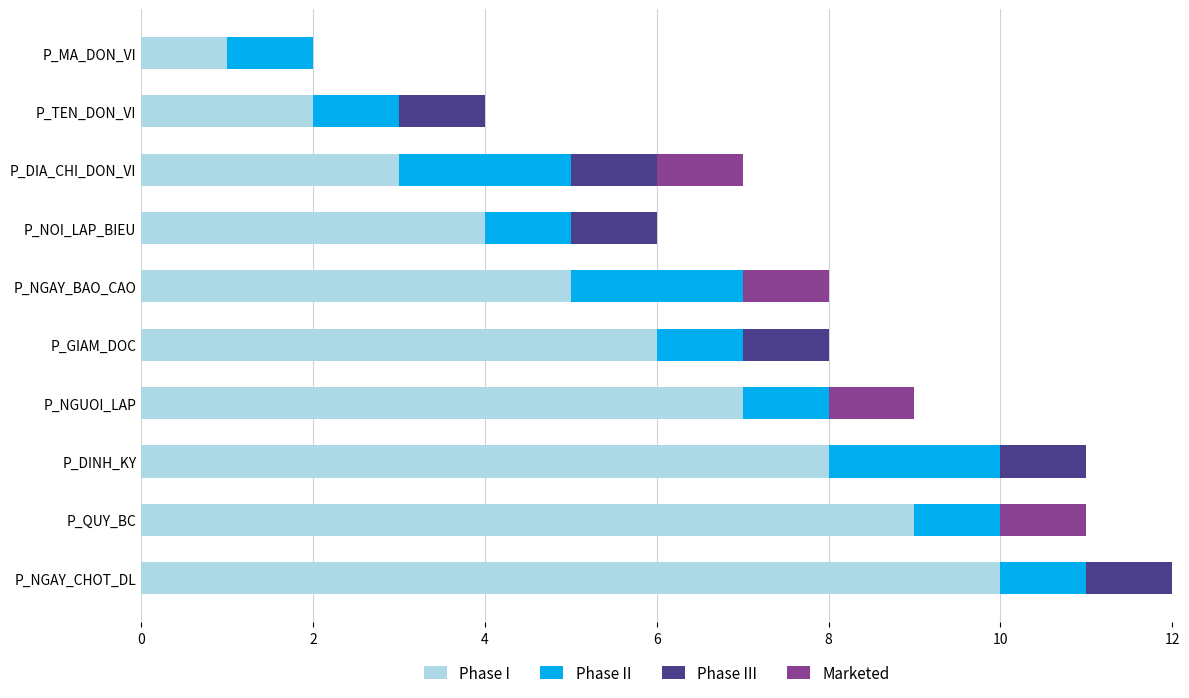

The value of Phase I at P_GIAM_DOC is 6. True or false?

True